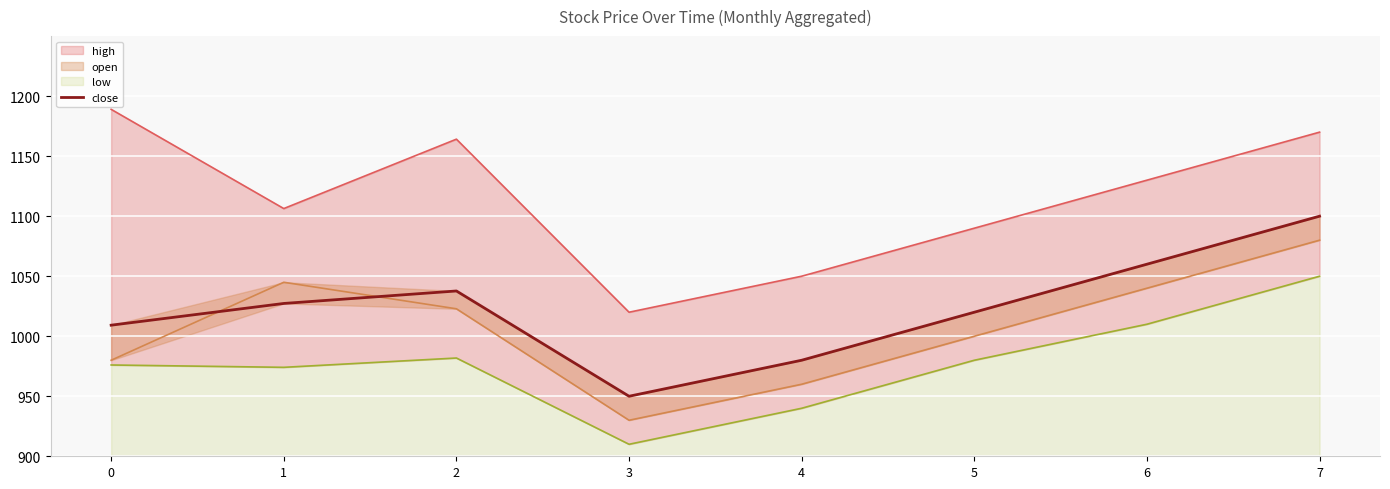

What is the difference between the values at 4 and 5?

40.0